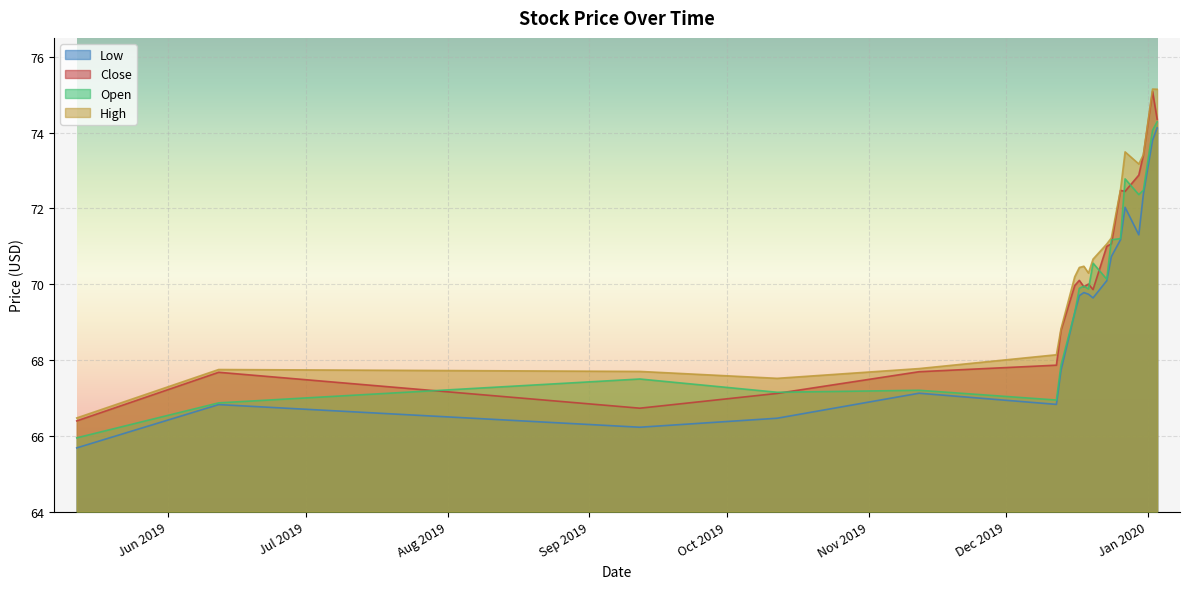

How many data points does each series have?

20